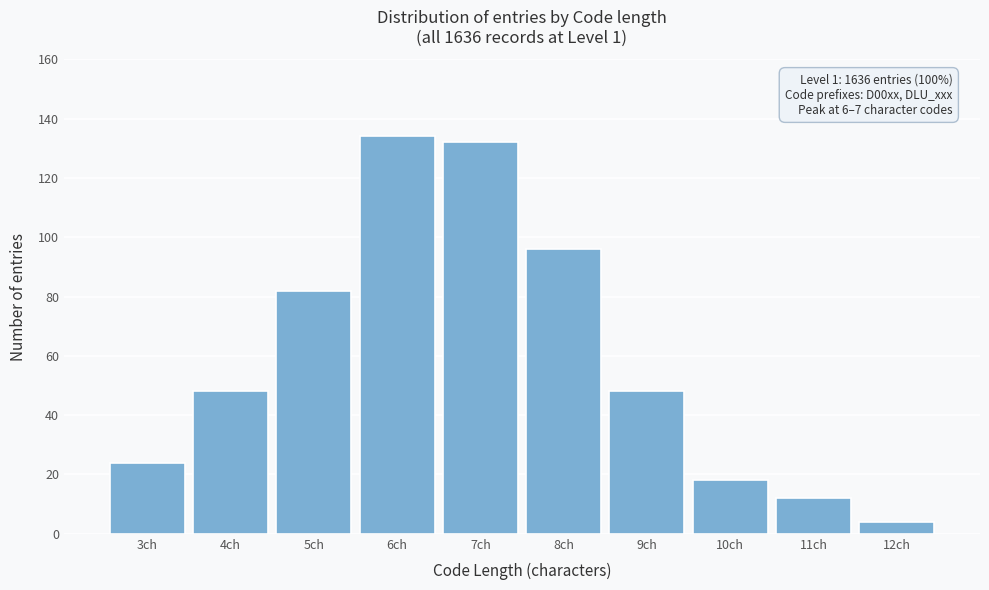

Reading right to left, transcribe all the data shown in this chart.

12ch=4	11ch=12	10ch=18	9ch=48	8ch=96	7ch=132	6ch=134	5ch=82	4ch=48	3ch=24